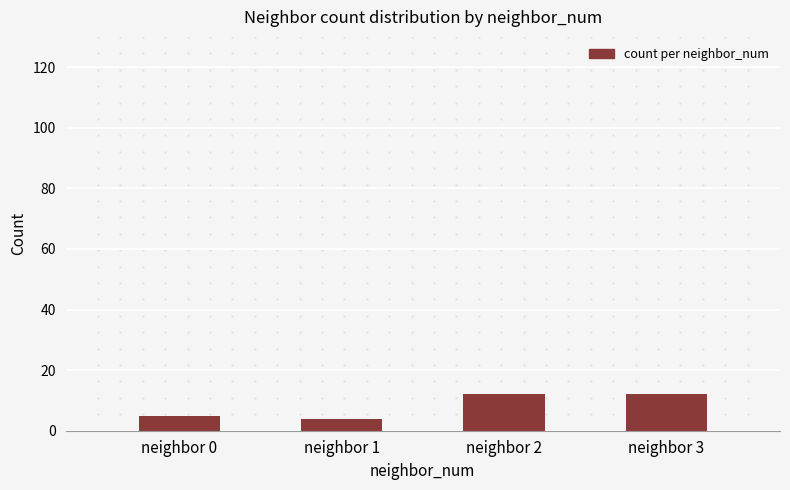

How many data points does each series have?

4